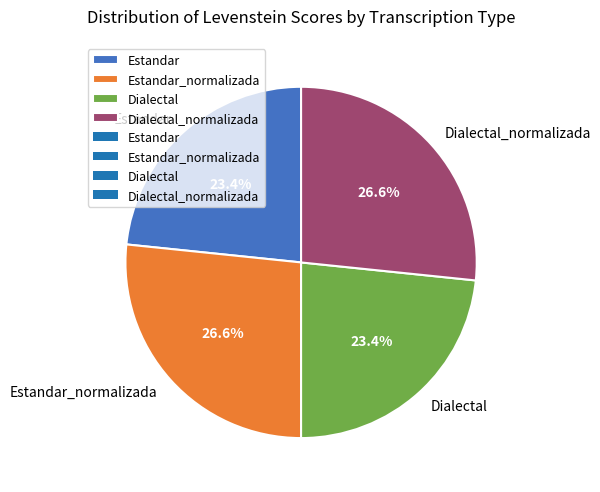

Is Estandar the majority of the pie?

No